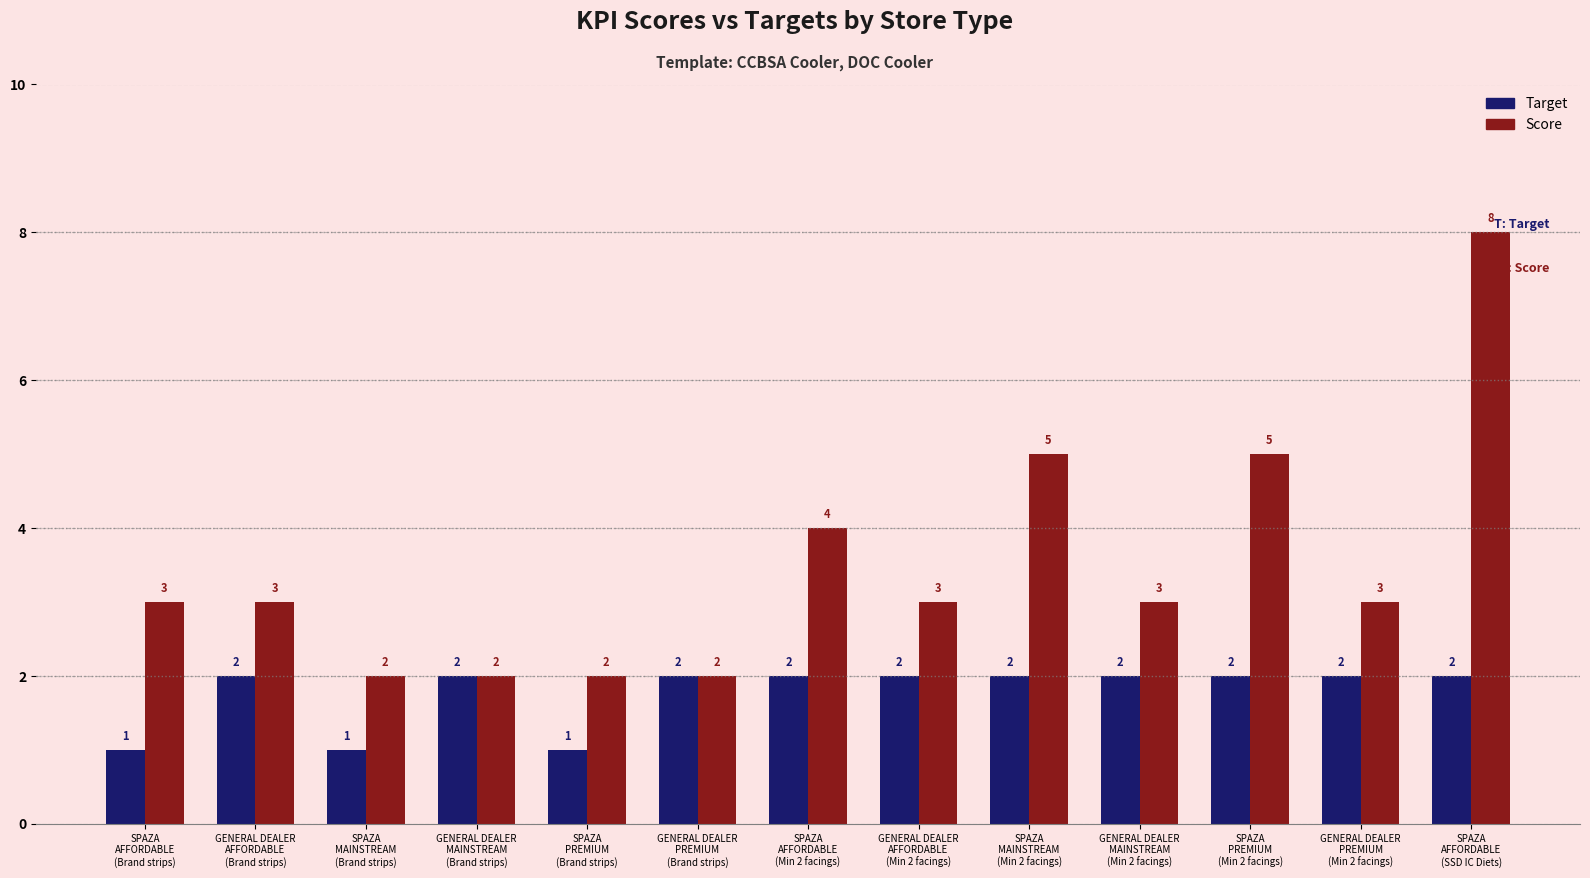

What is the minimum value shown in the chart?

1